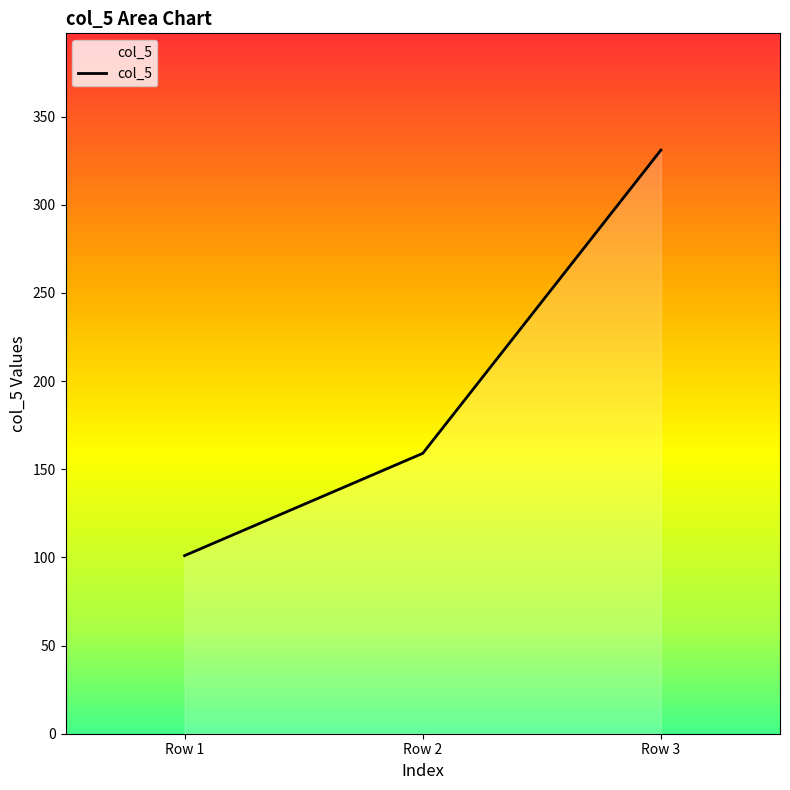

Rank the categories by value from lowest to highest.

Row 1, Row 2, Row 3